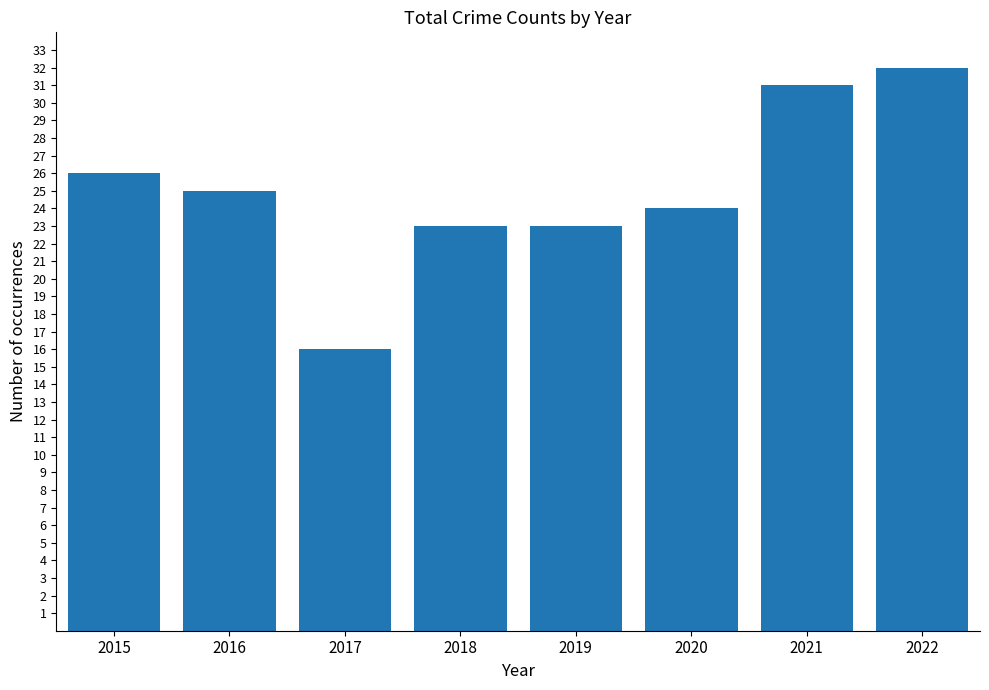

What is the value of the 2nd bar from the left?

25